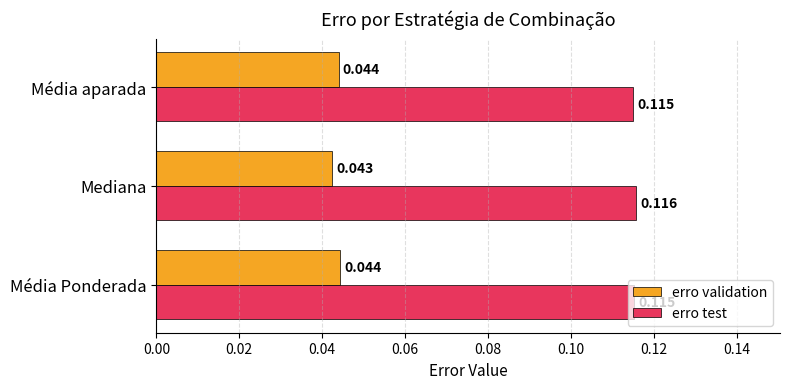

Which category has the lowest value across all series?

Mediana